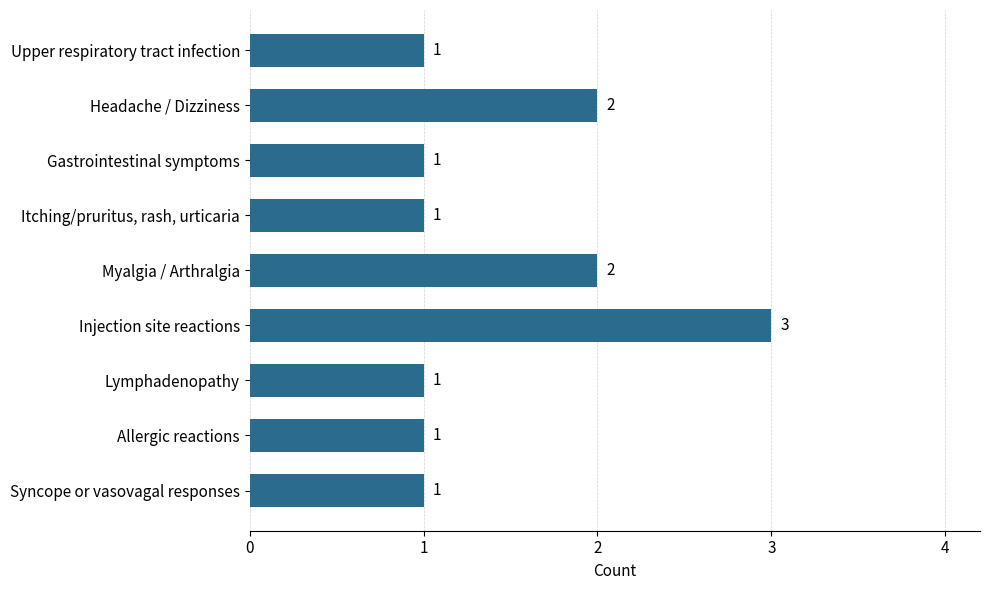

Reading top to bottom, list all the values displayed in this chart.

Upper respiratory tract infection=1	Headache / Dizziness=2	Gastrointestinal symptoms=1	Itching/pruritus, rash, urticaria=1	Myalgia / Arthralgia=2	Injection site reactions=3	Lymphadenopathy=1	Allergic reactions=1	Syncope or vasovagal responses=1